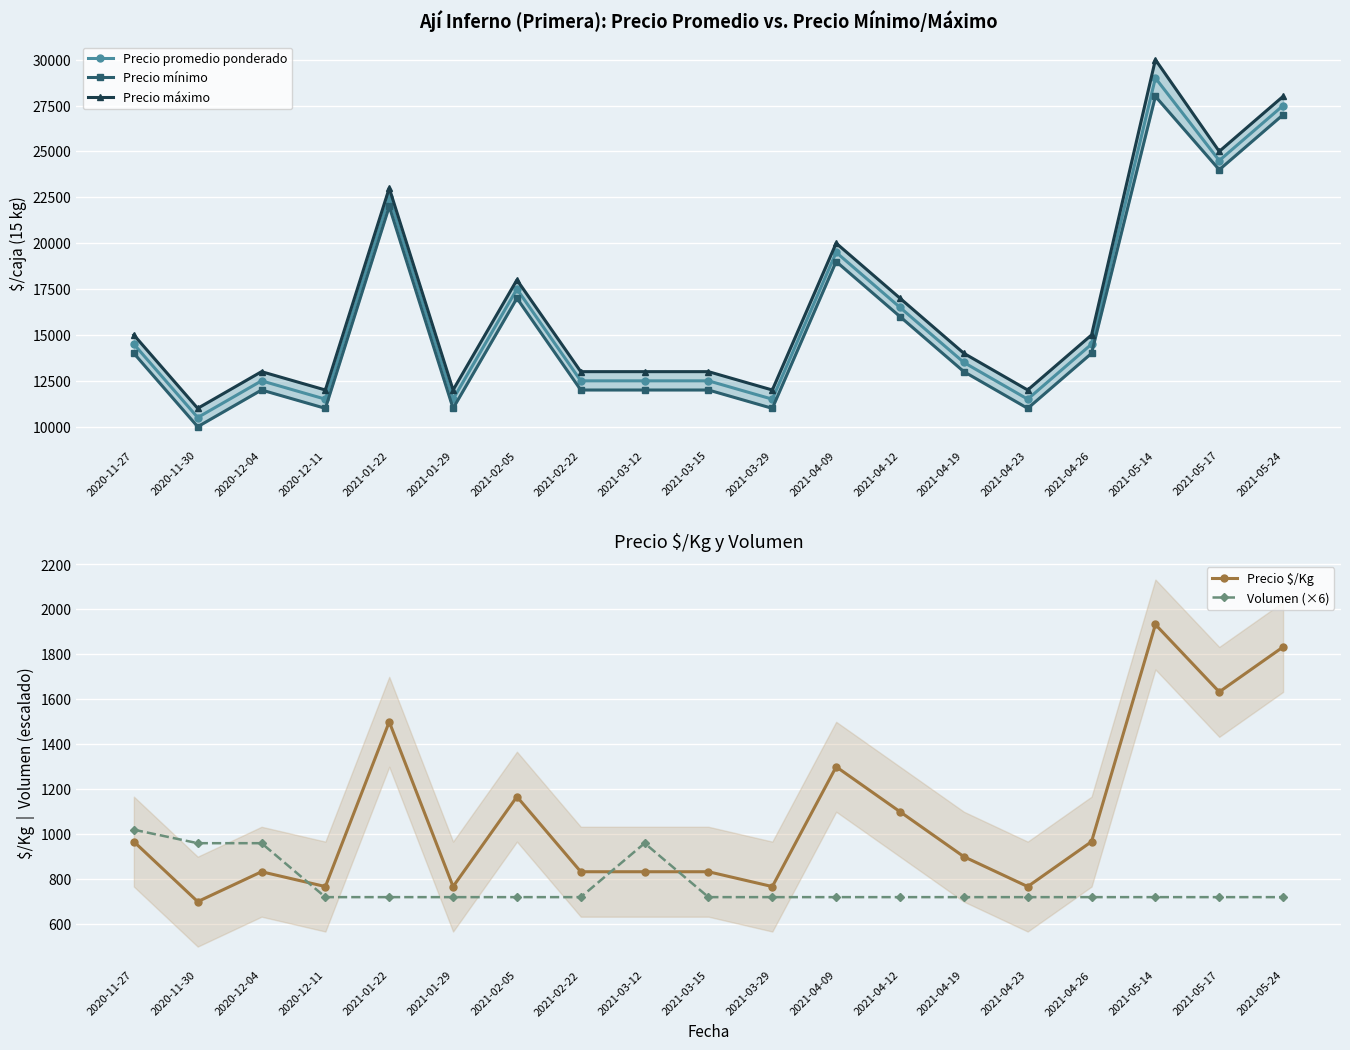

In Precio mínimo, how many points are lower than both neighbors (excluding endpoints)?

6